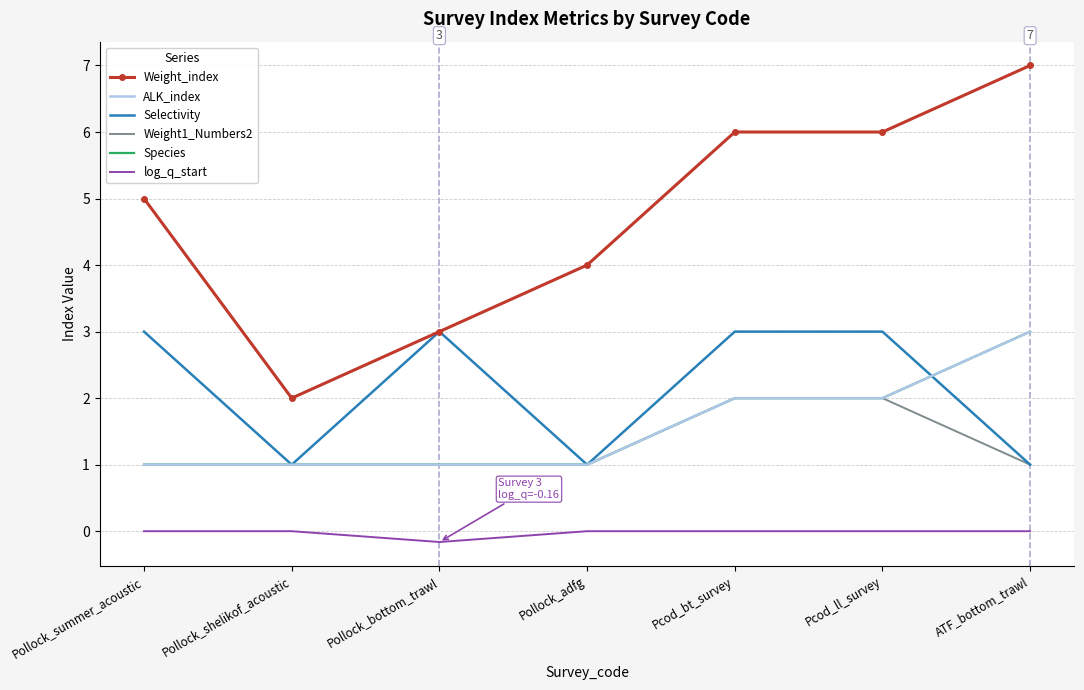

Rank the series by their maximum value, from lowest to highest.

log_q_start, Weight1_Numbers2, ALK_index, Selectivity, Species, Weight_index